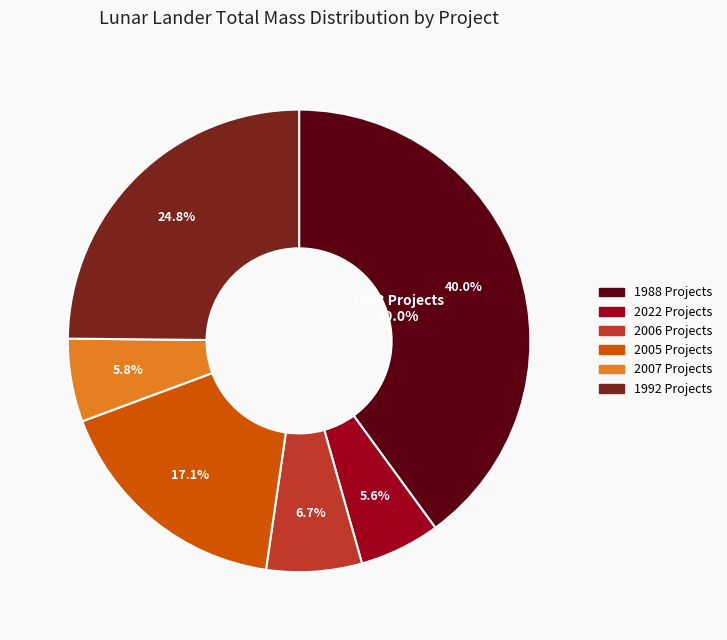

Is there a majority slice in this chart?

No